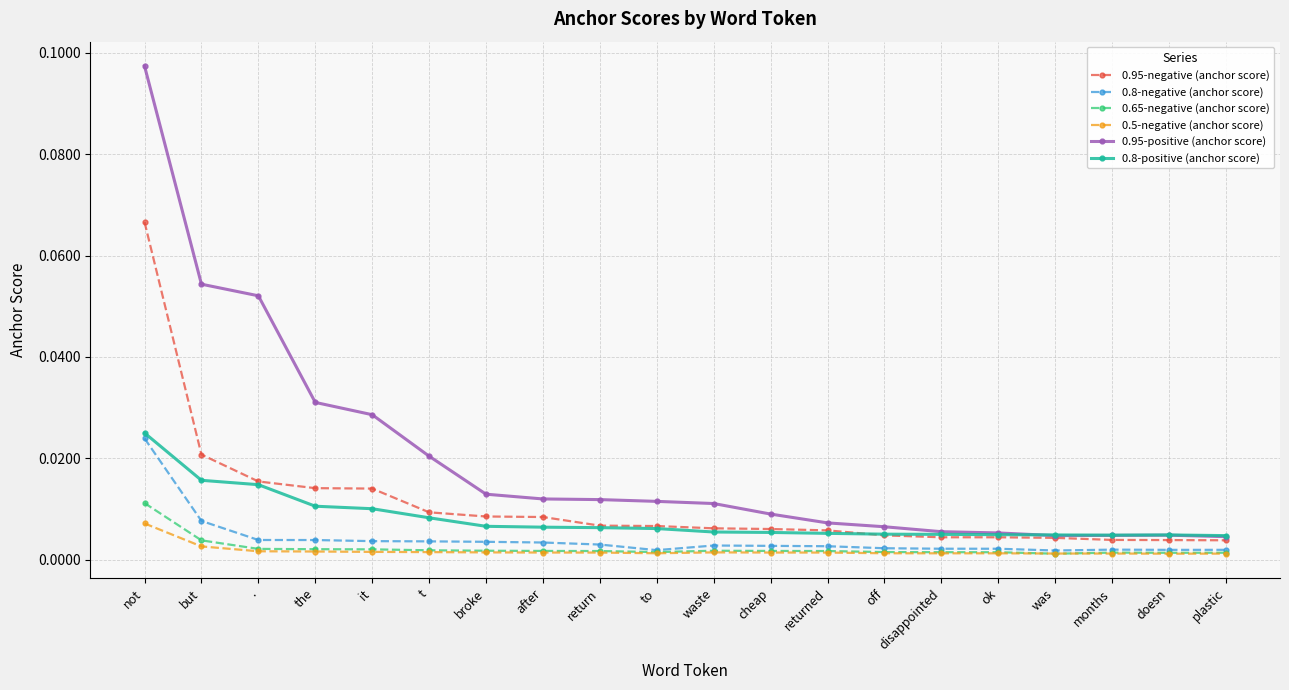

True or false: 0.5-negative (anchor score) and 0.95-positive (anchor score) intersect in this chart.

False